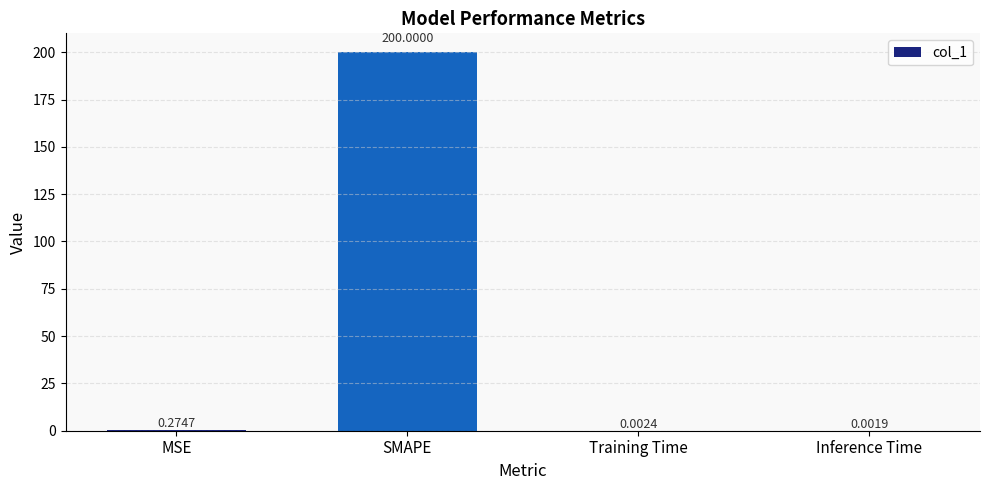

How many series are shown in this chart?

1